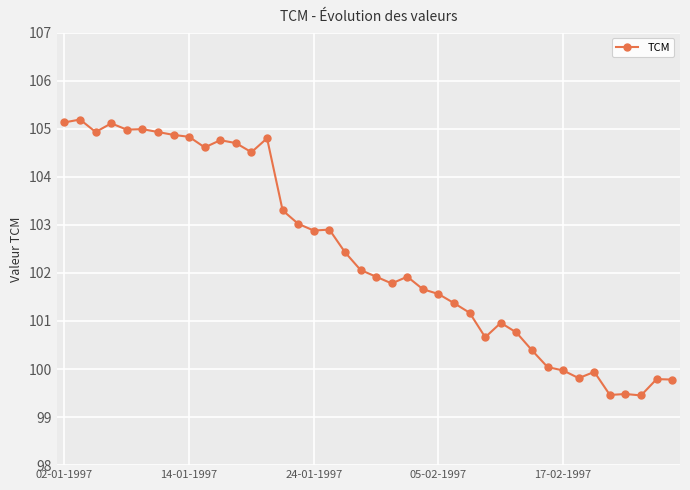

How many lines are shown in the chart?

1